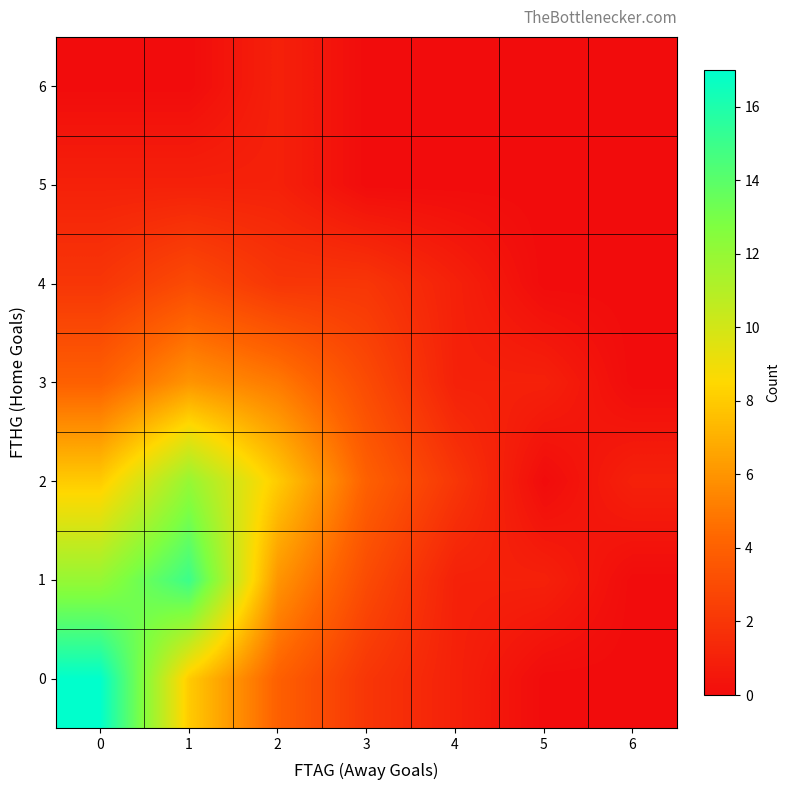

At how many categories does at least one series exceed 15?

1